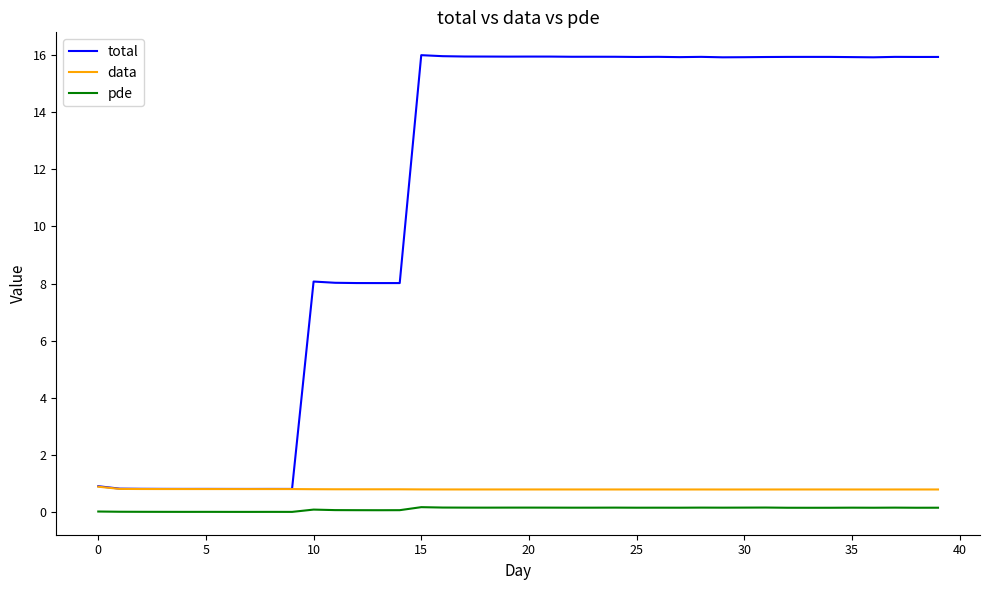

Which series has the largest total across all categories?

total